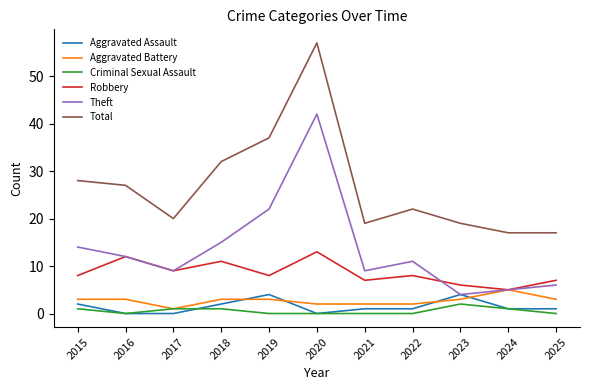

Which series changed the most between 2018 and 2020?

Theft